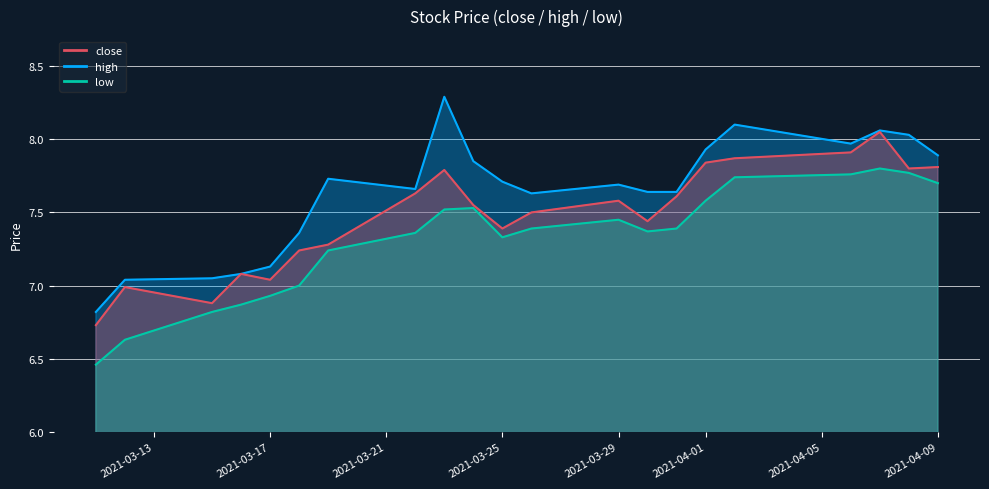

Rank the series by their maximum value, from lowest to highest.

low, close, high